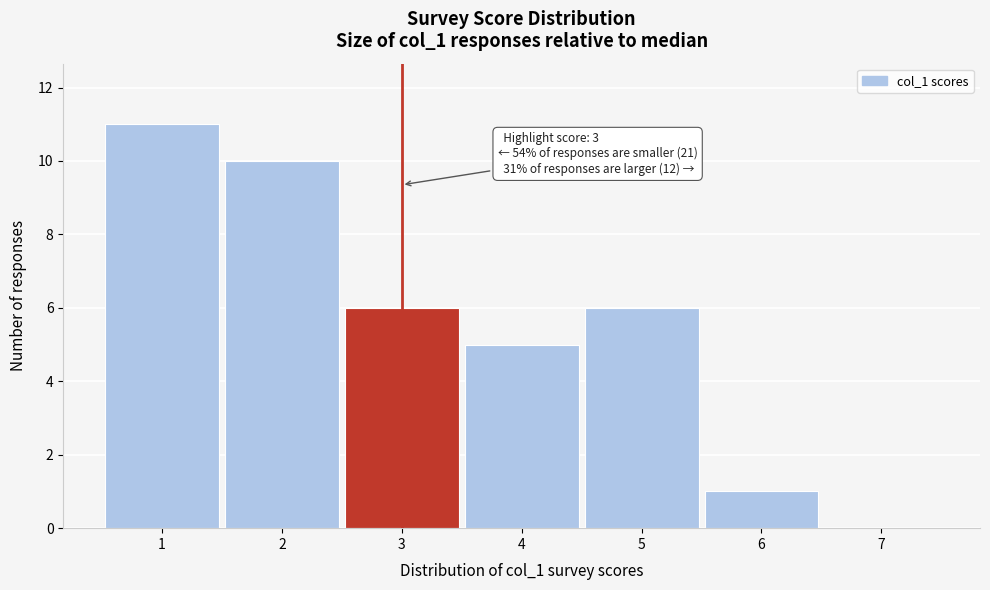

Over which range of the x-axis is the bar tallest?

0.5 to 1.5